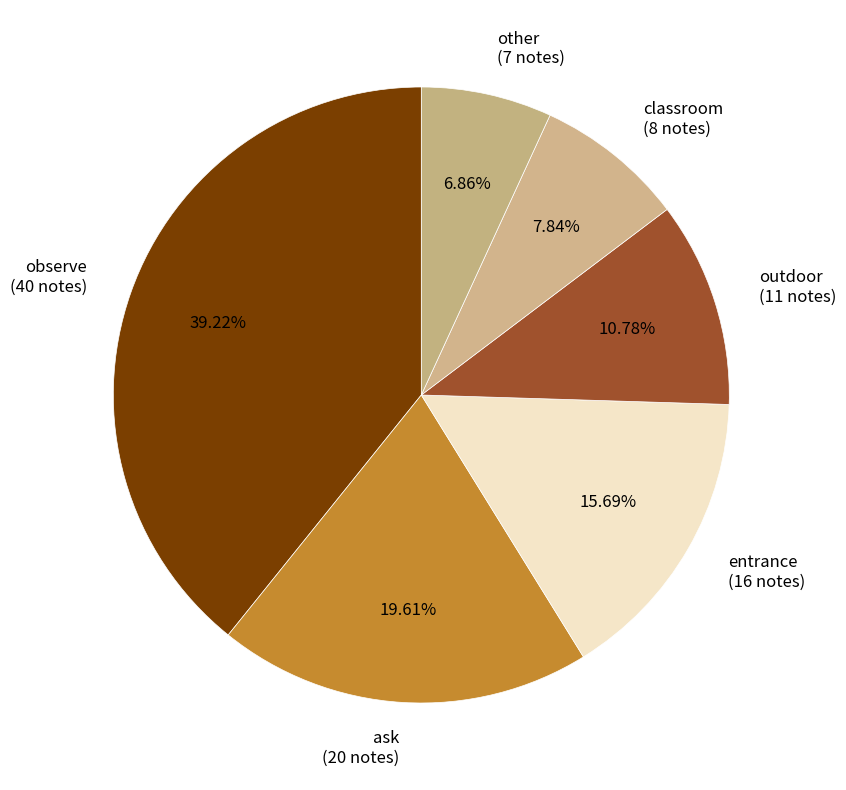

Approximately how many times larger is the value at outdoor compared to other?

1.6